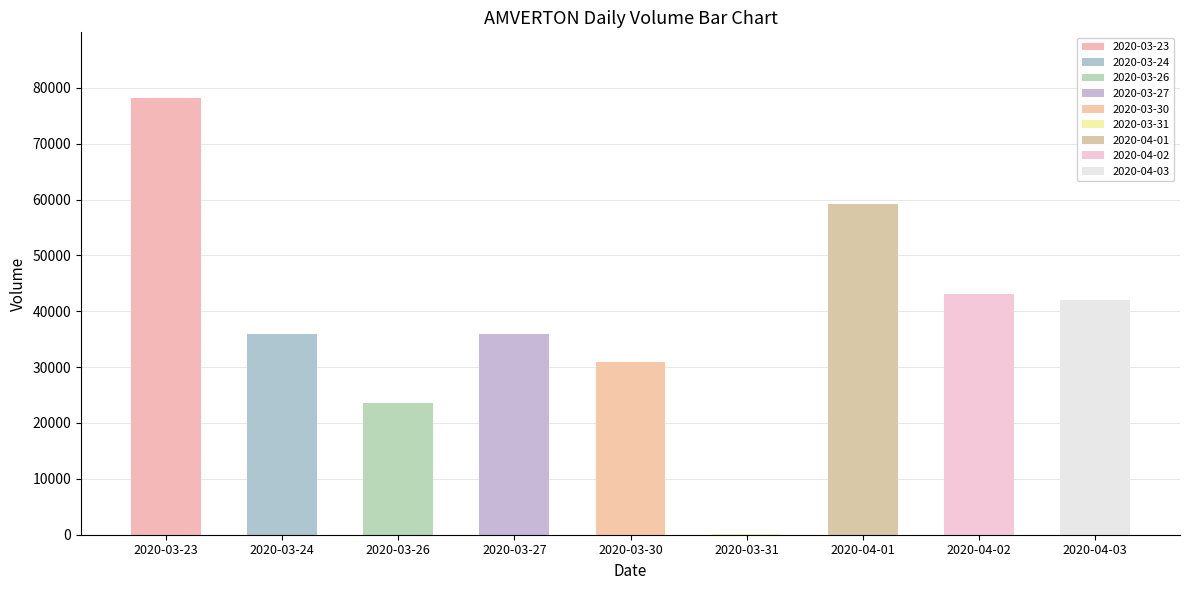

What is the ratio of the value at 2020-03-23 to the value at 2020-04-02?

1.8